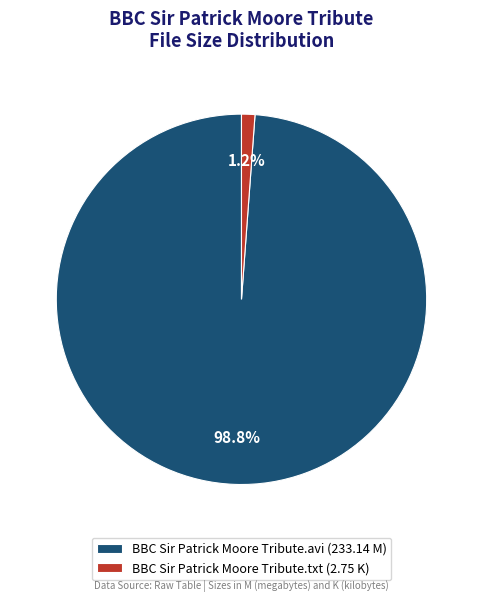

What percentage is the BBC Sir Patrick Moore Tribute.txt slice, to the nearest percent?

1%